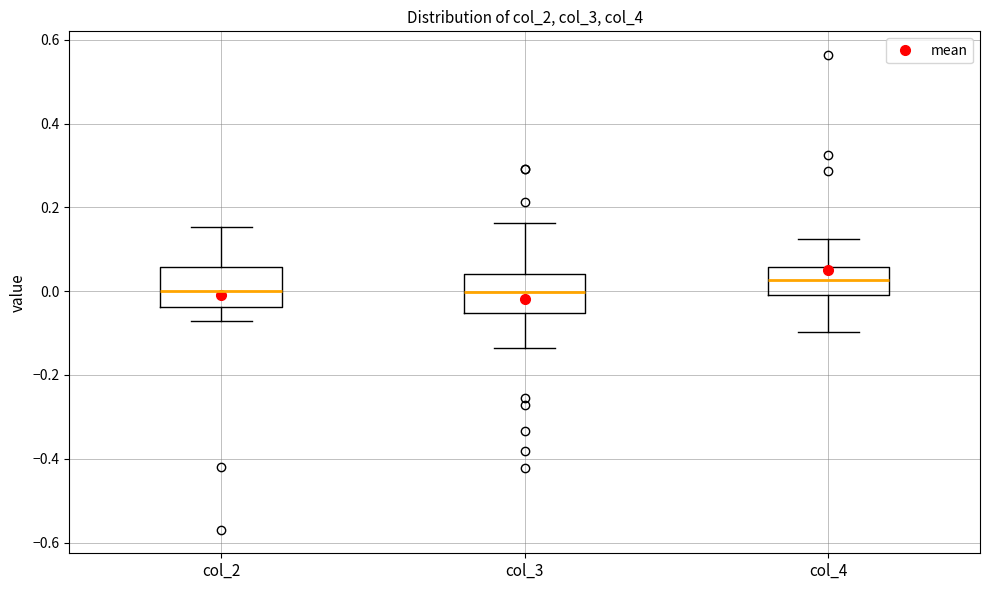

Reading left to right, read every box against the y-axis: the position of its median line, the range the box covers, and the ends of its whiskers. The values are not printed on the chart, so give them approximately, as read against the axis.

col_2: median 0.00, box -0.04 to 0.06, whiskers -0.08 to 0.16
col_3: median 0.00, box -0.06 to 0.04, whiskers -0.14 to 0.16
col_4: median 0.02, box 0.00 to 0.06, whiskers -0.10 to 0.12